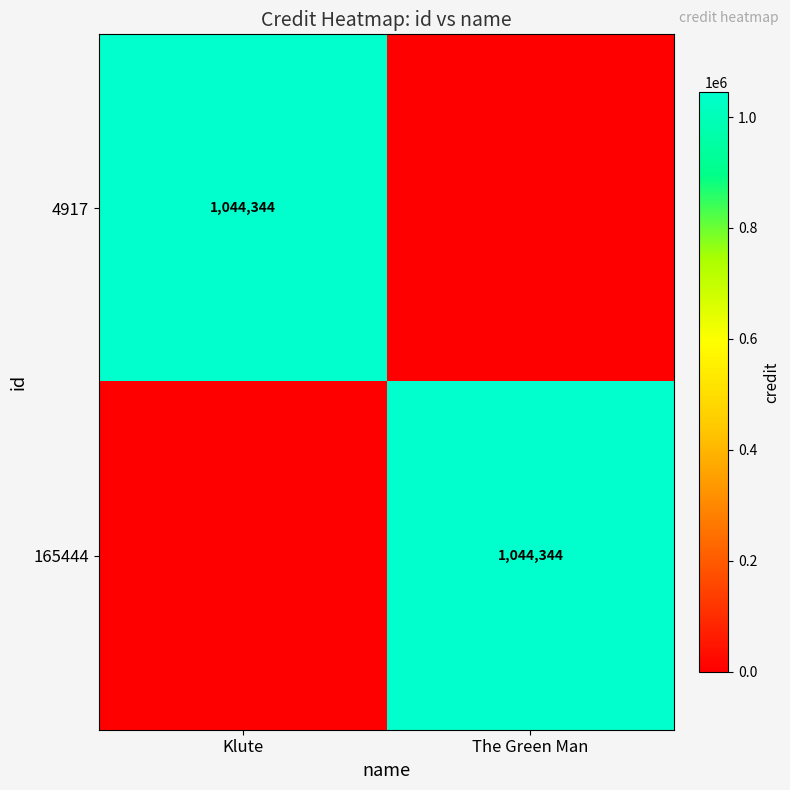

The 4917 series shows 1044344 at Klute. True or false?

True